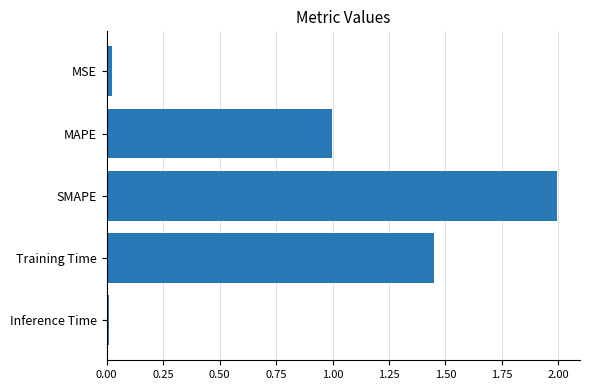

Which category has the highest value across all series?

SMAPE